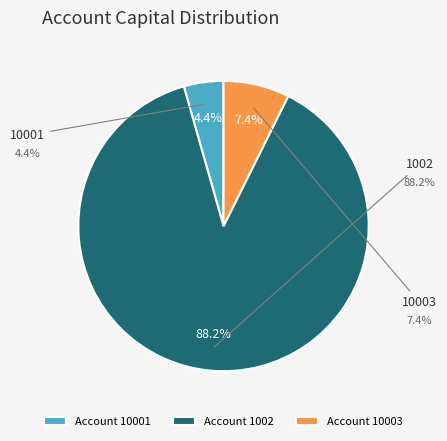

Does any single category account for the majority?

Yes